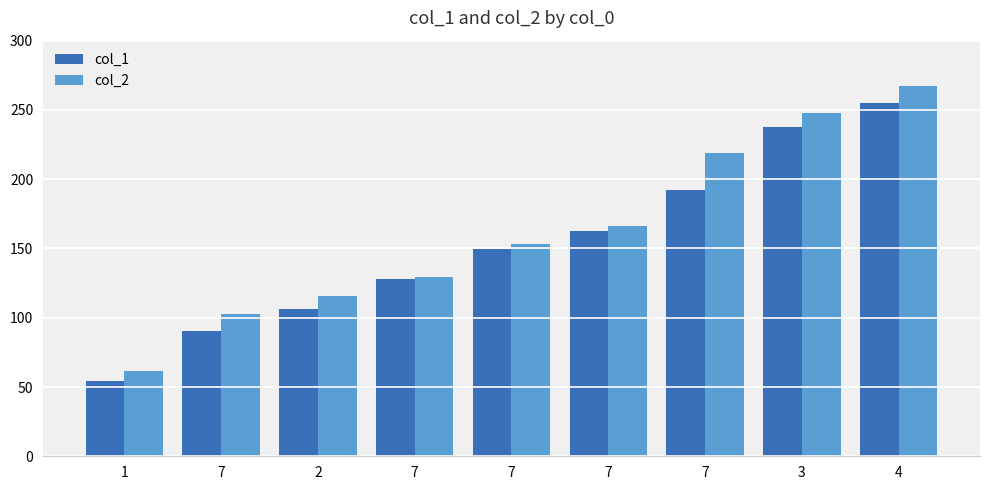

Between 7 and 7, which series saw the biggest shift?

col_2